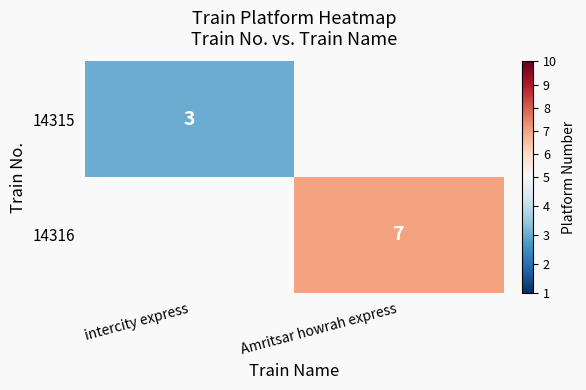

Is it true that 14316 equals 10 at Amritsar howrah express?

False